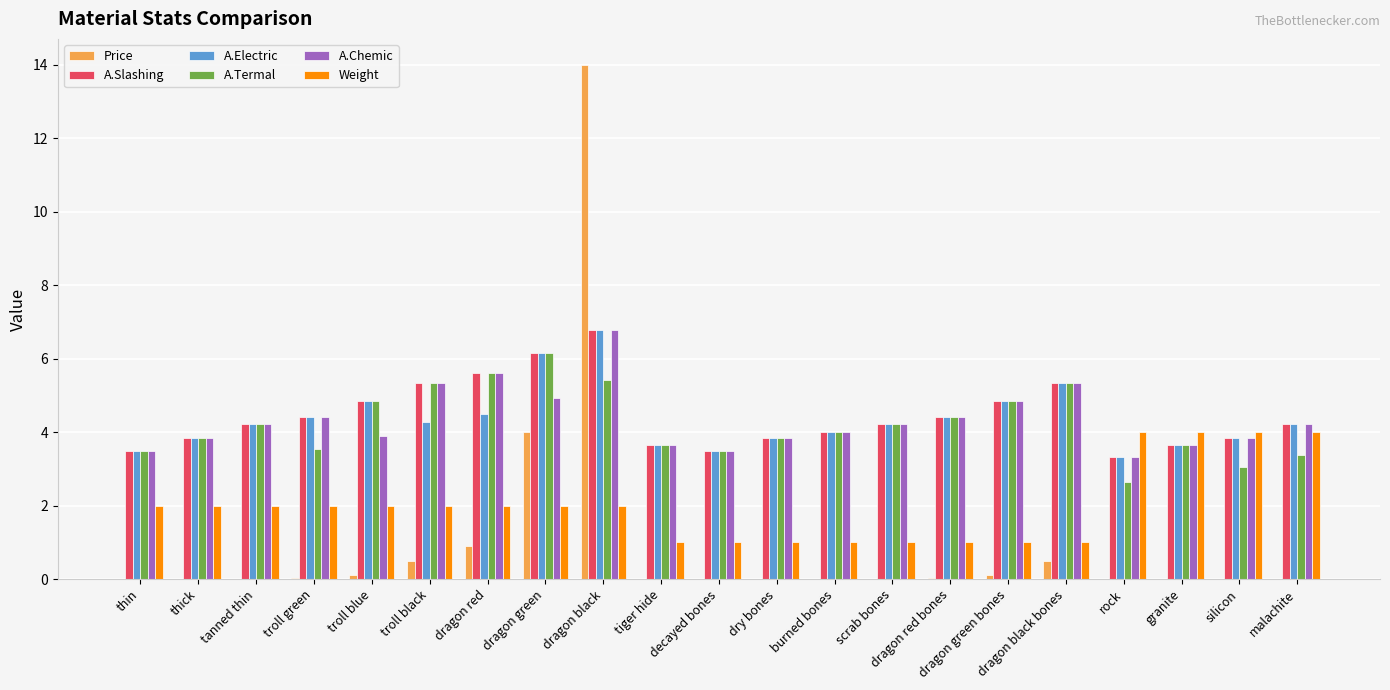

What is the maximum value for A.Chemic?

6.8